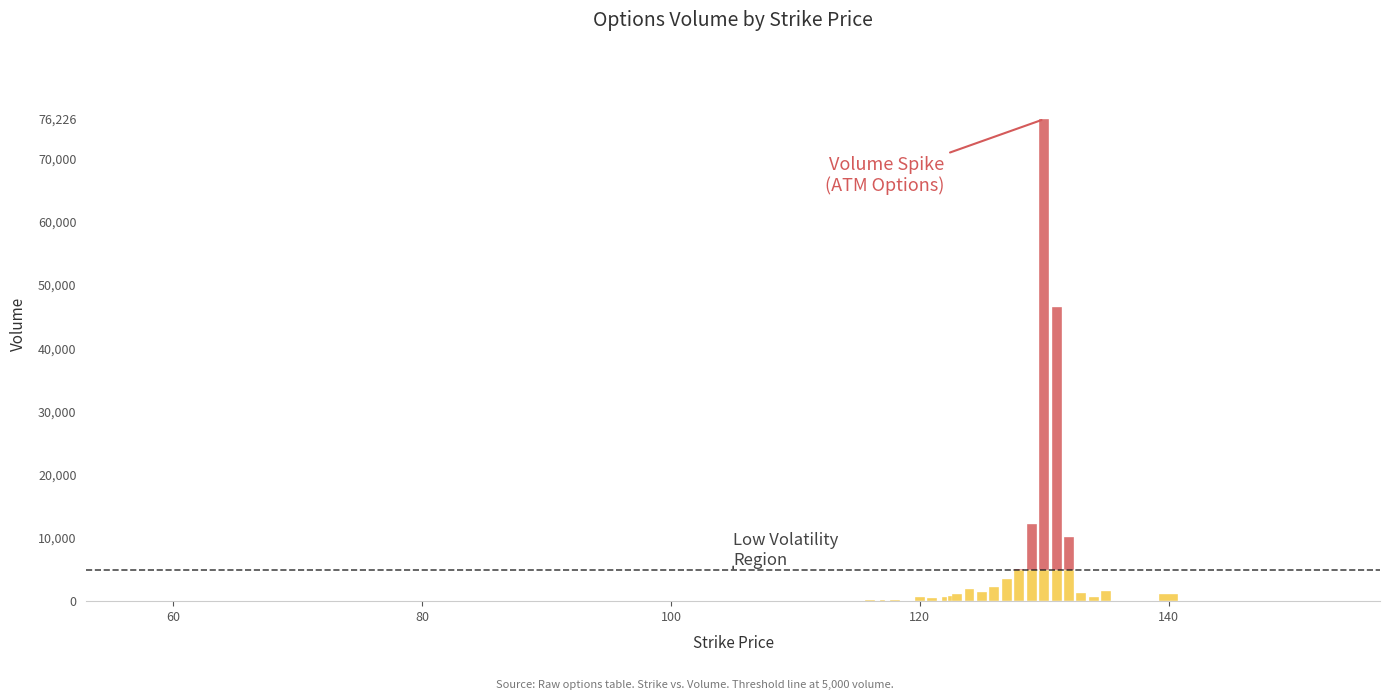

At how many categories does at least one series exceed 15001?

2